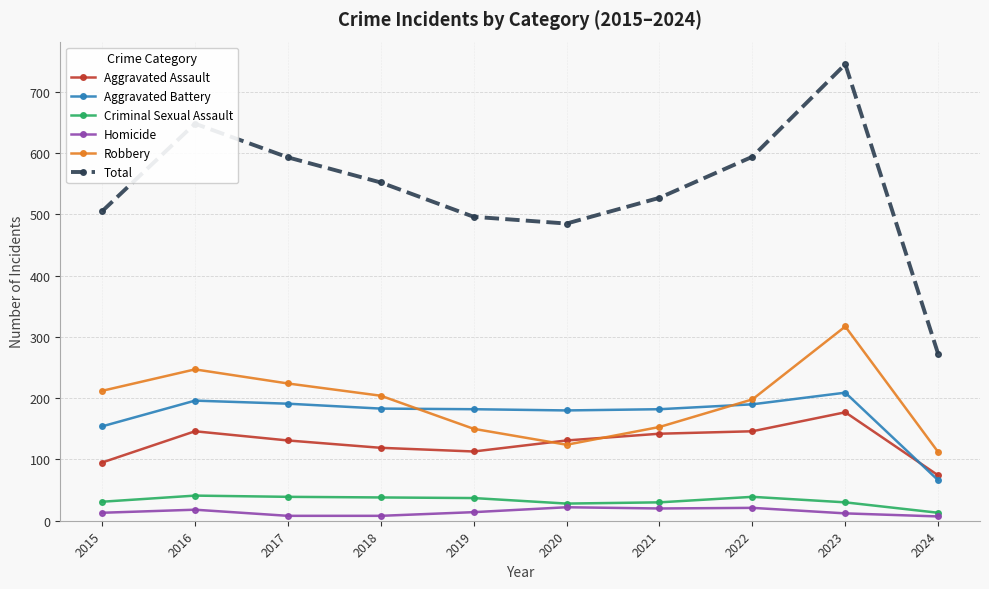

What is the minimum value for Aggravated Assault?

74